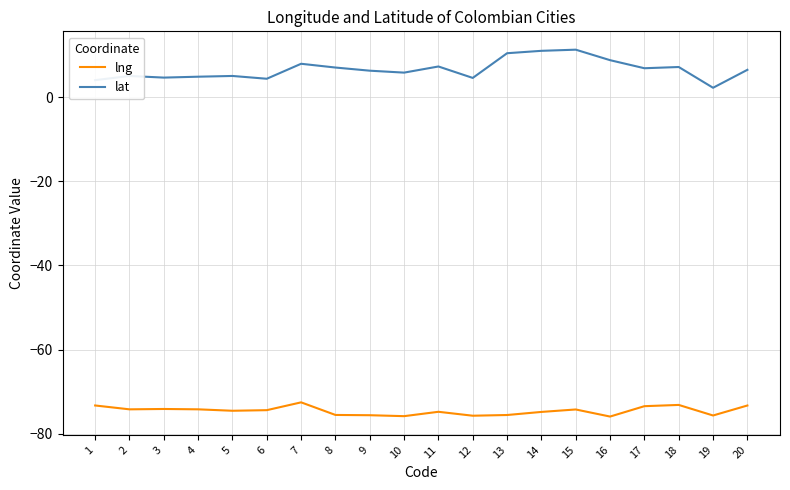

Is this an area chart (filled region under the line)?

No